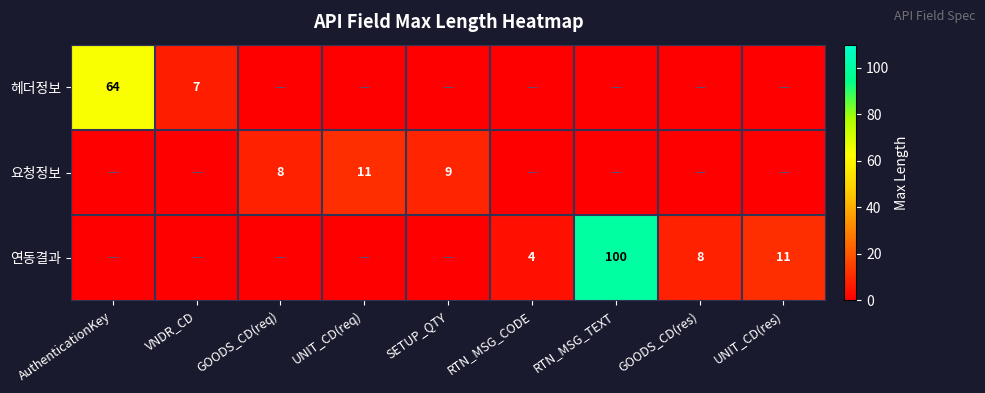

Is it true that 요청정보 equals 8 at GOODS_CD(req)?

True